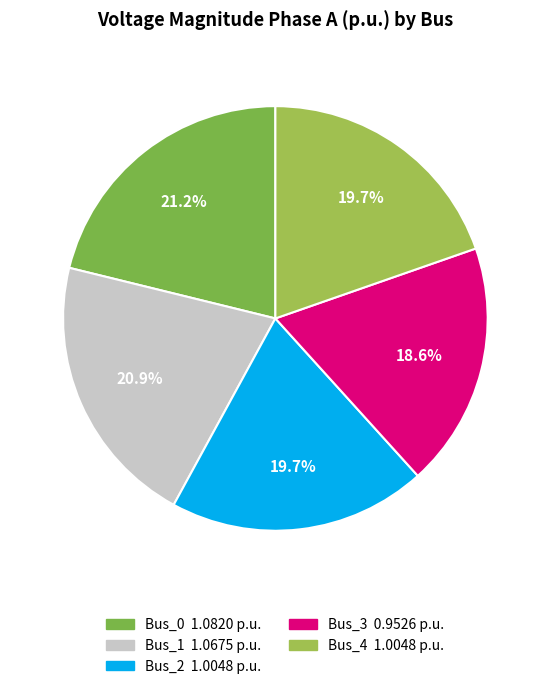

To the nearest percent, what portion does Bus_3 represent?

19%